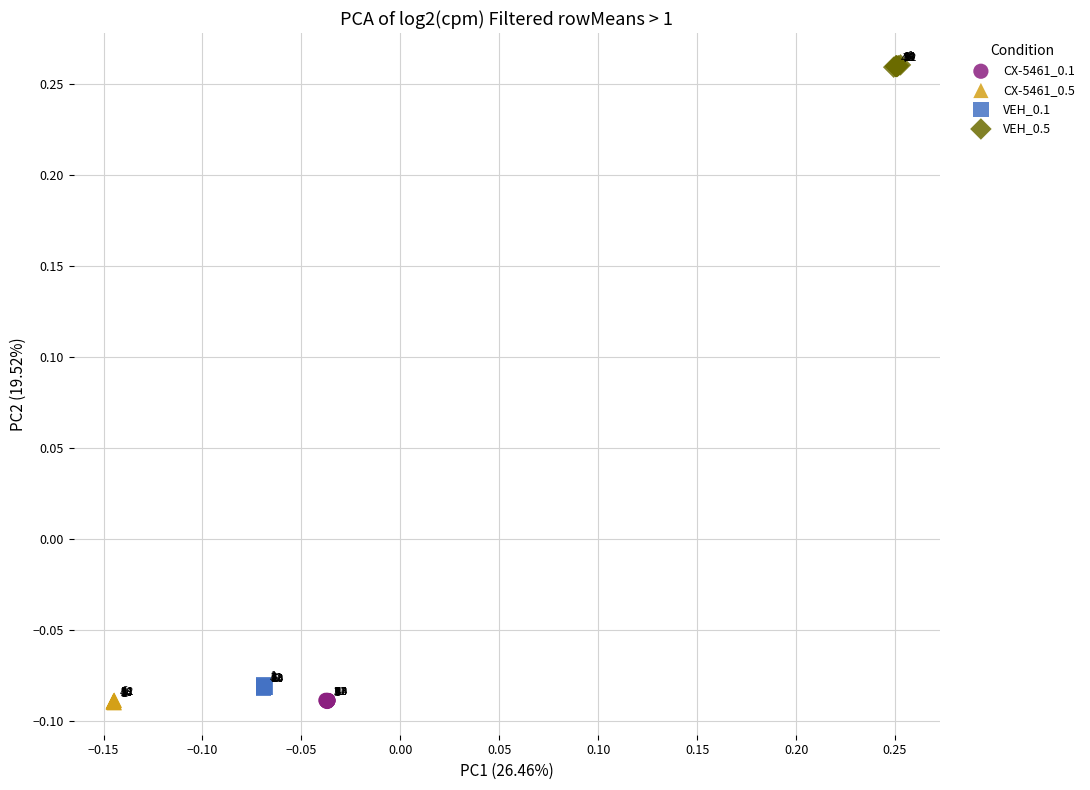

Which series contains the highest Y value?

VEH_0.5